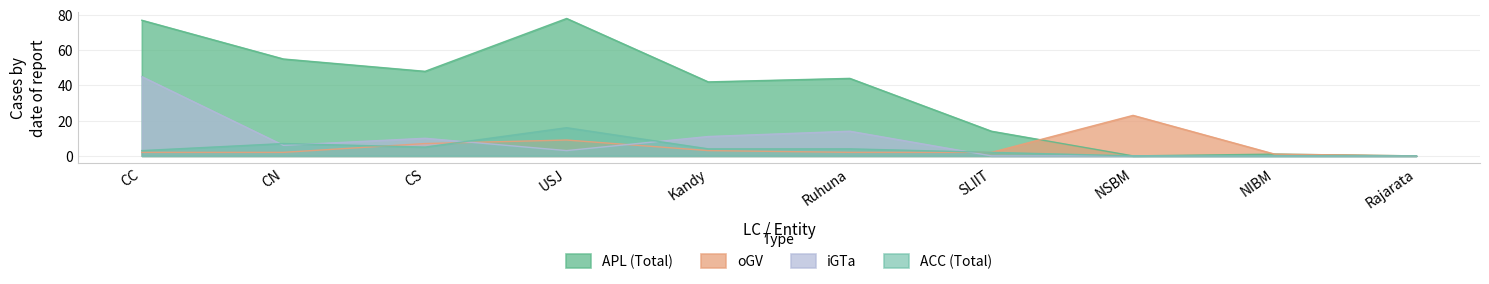

What position from the right is CS?

8